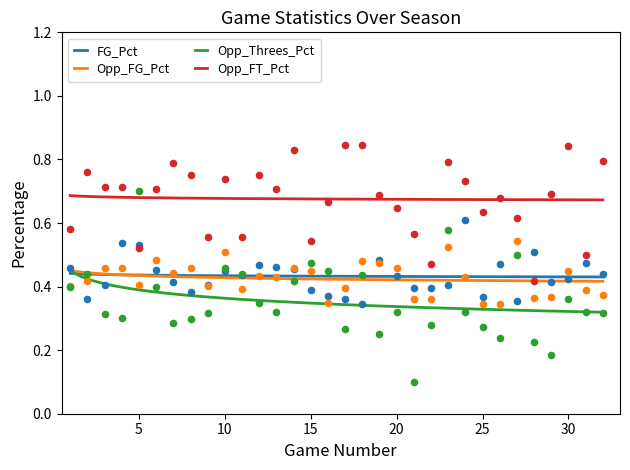

True or false: Opp_FT_Pct and FG_Pct cross at least once.

False